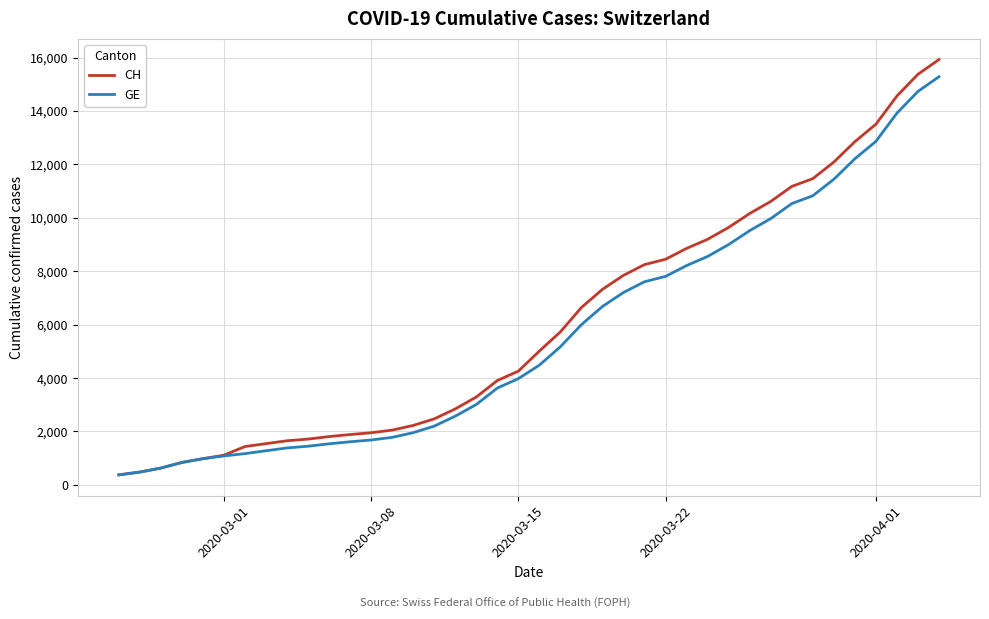

Which series has the widest spread of values?

CH